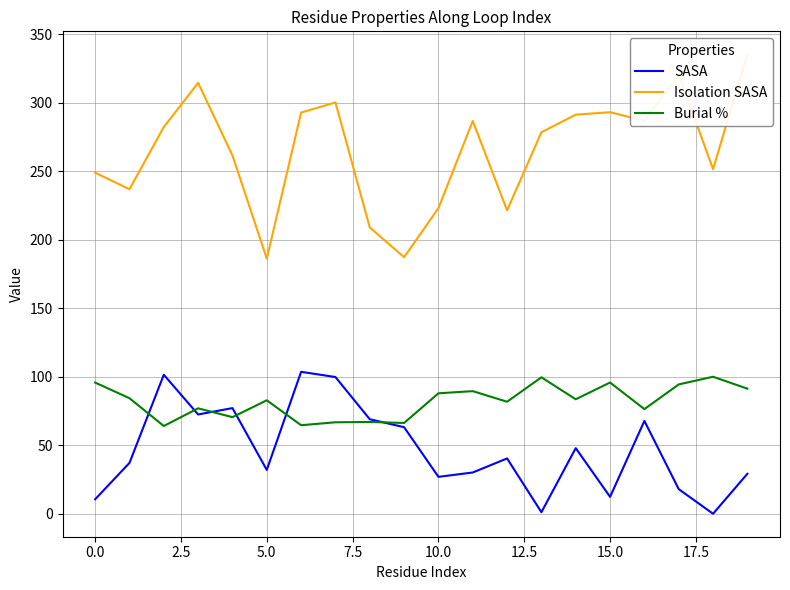

What is the lowest value of the Burial % series?

64.1